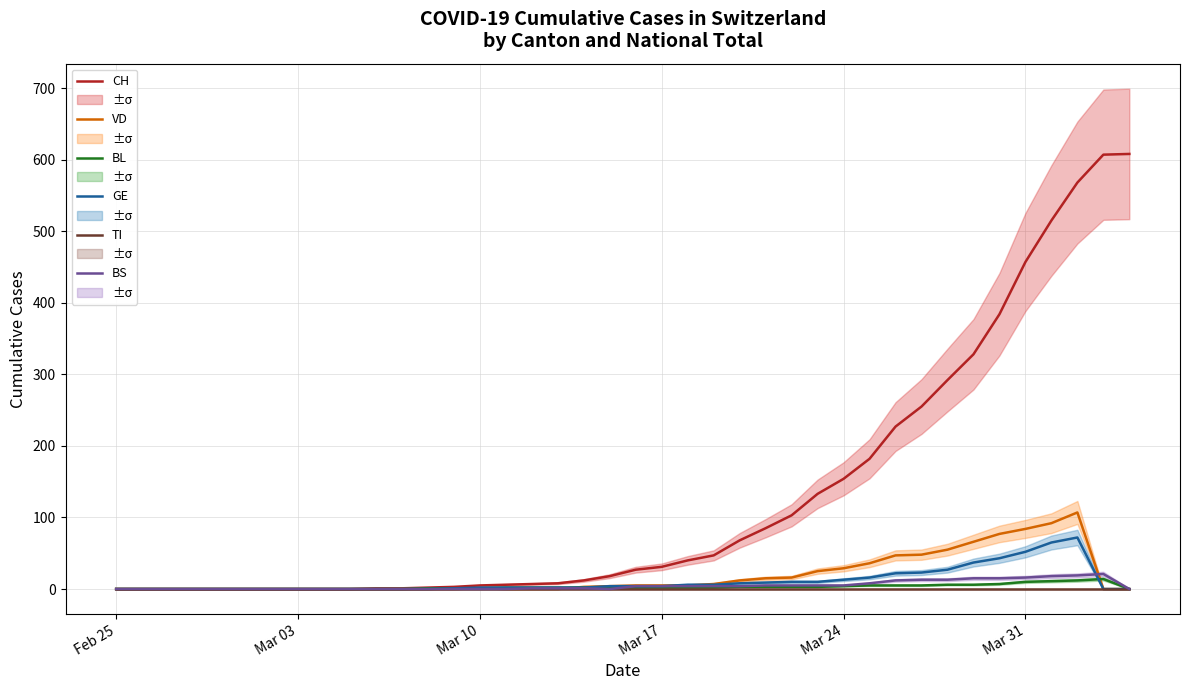

Is it true that VD equals 29 at Mar 31?

False